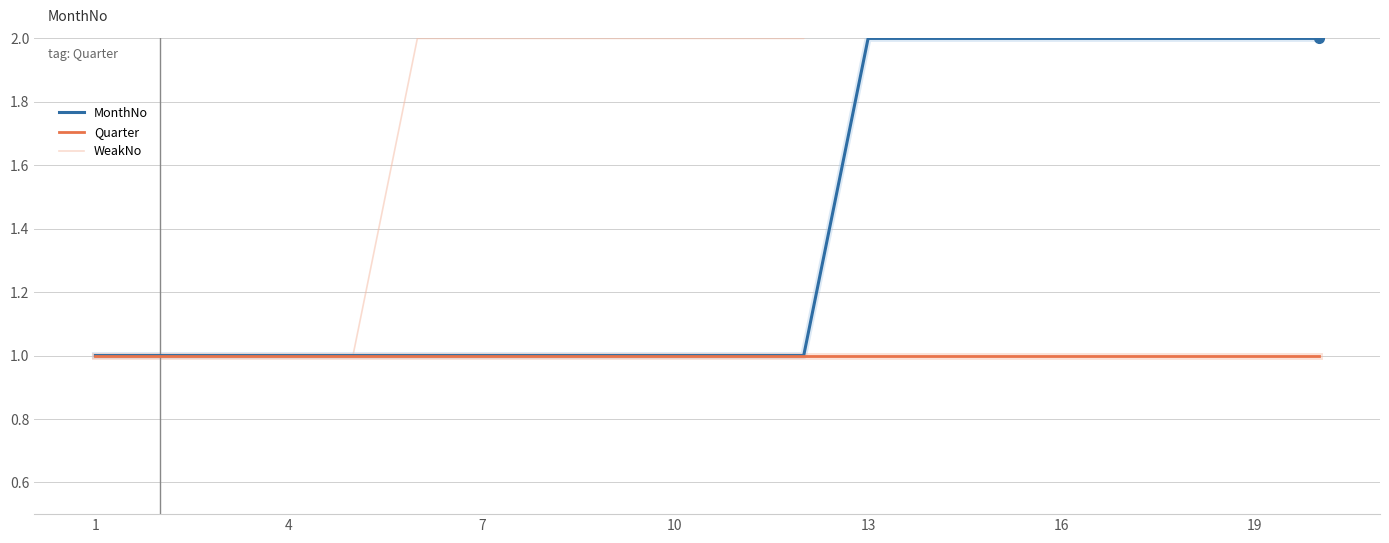

True or false: MonthNo has more than 2 interior local peaks.

False